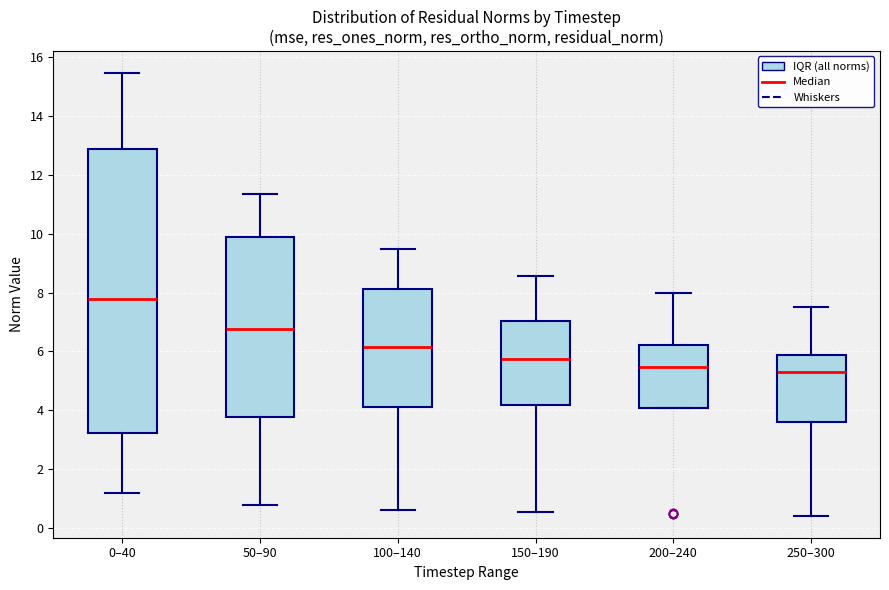

Reading left to right, transcribe this box plot: for each box, give where its median line is, the range the box spans, and where its two whiskers end, as read against the y-axis. The values are not printed on the chart, so give them approximately, as read against the axis.

0–40: median 7.8, box 3.2 to 12.8, whiskers 1.2 to 15.4
50–90: median 6.8, box 3.8 to 9.8, whiskers 0.8 to 11.4
100–140: median 6.2, box 4.0 to 8.2, whiskers 0.6 to 9.4
150–190: median 5.8, box 4.2 to 7.0, whiskers 0.6 to 8.6
200–240: median 5.4, box 4.0 to 6.2, whiskers 4.0 to 8.0
250–300: median 5.2, box 3.6 to 5.8, whiskers 0.4 to 7.6